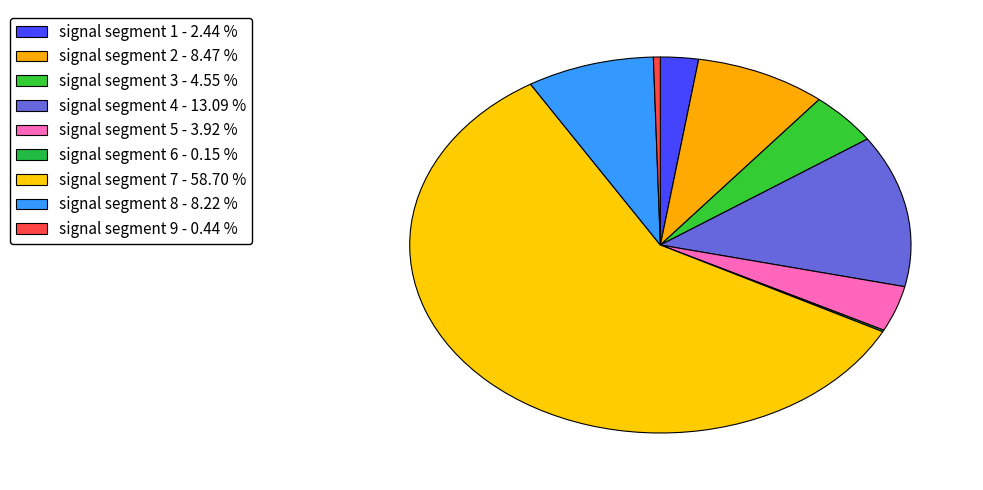

Rank the categories by value from highest to lowest.

signal segment 7, signal segment 4, signal segment 2, signal segment 8, signal segment 3, signal segment 5, signal segment 1, signal segment 9, signal segment 6